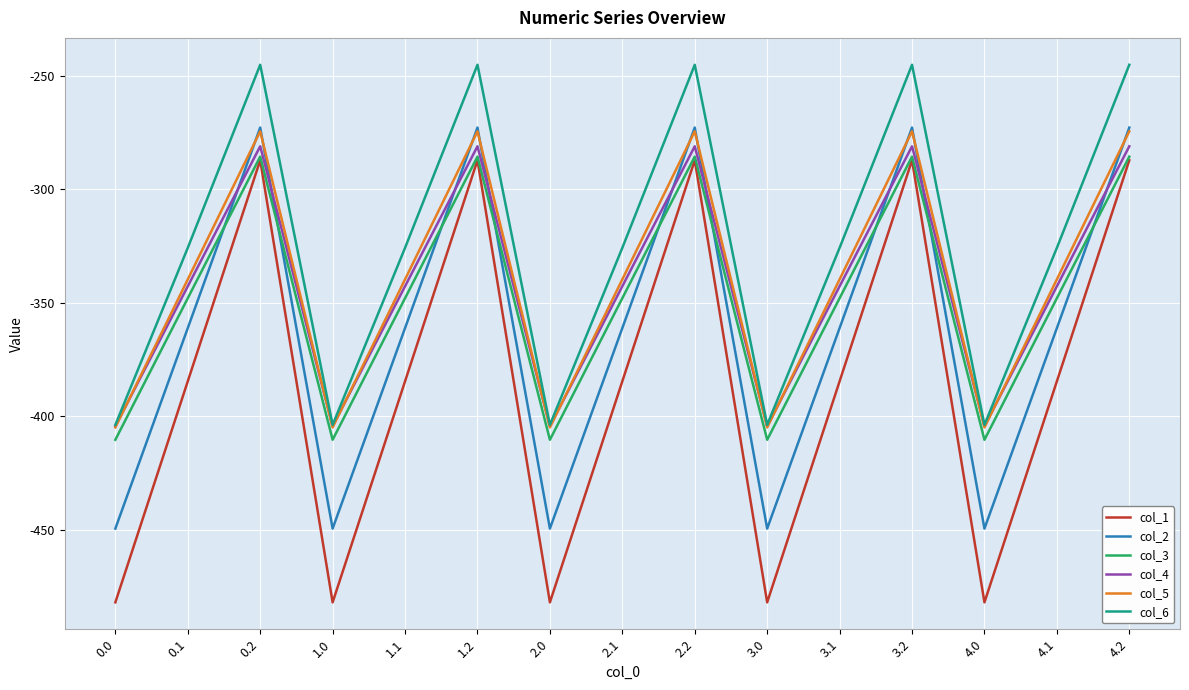

True or false: col_6 and col_1 cross at least once.

False